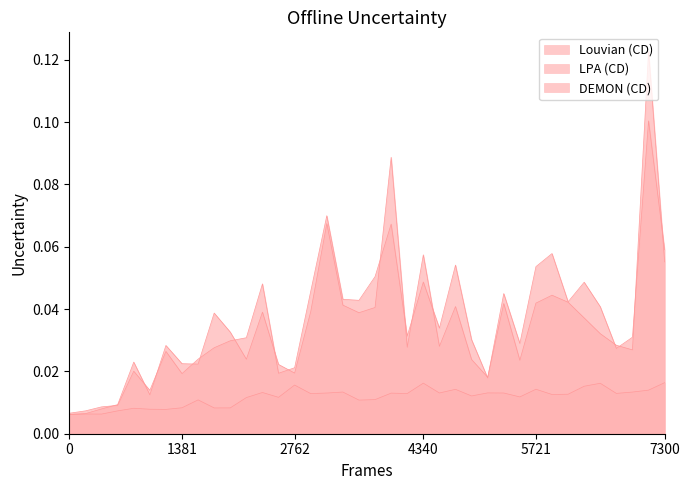

Which series has the largest range (max minus min)?

LPA (CD)